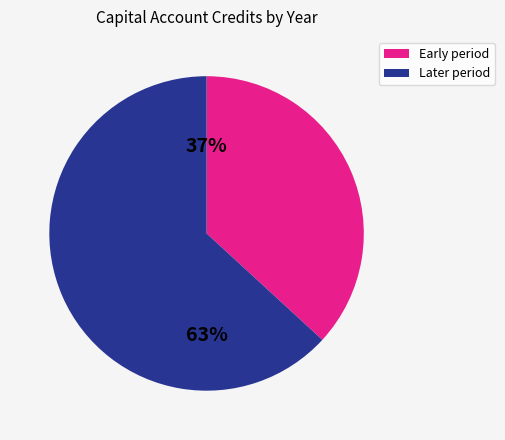

Is there a majority slice in this chart?

Yes